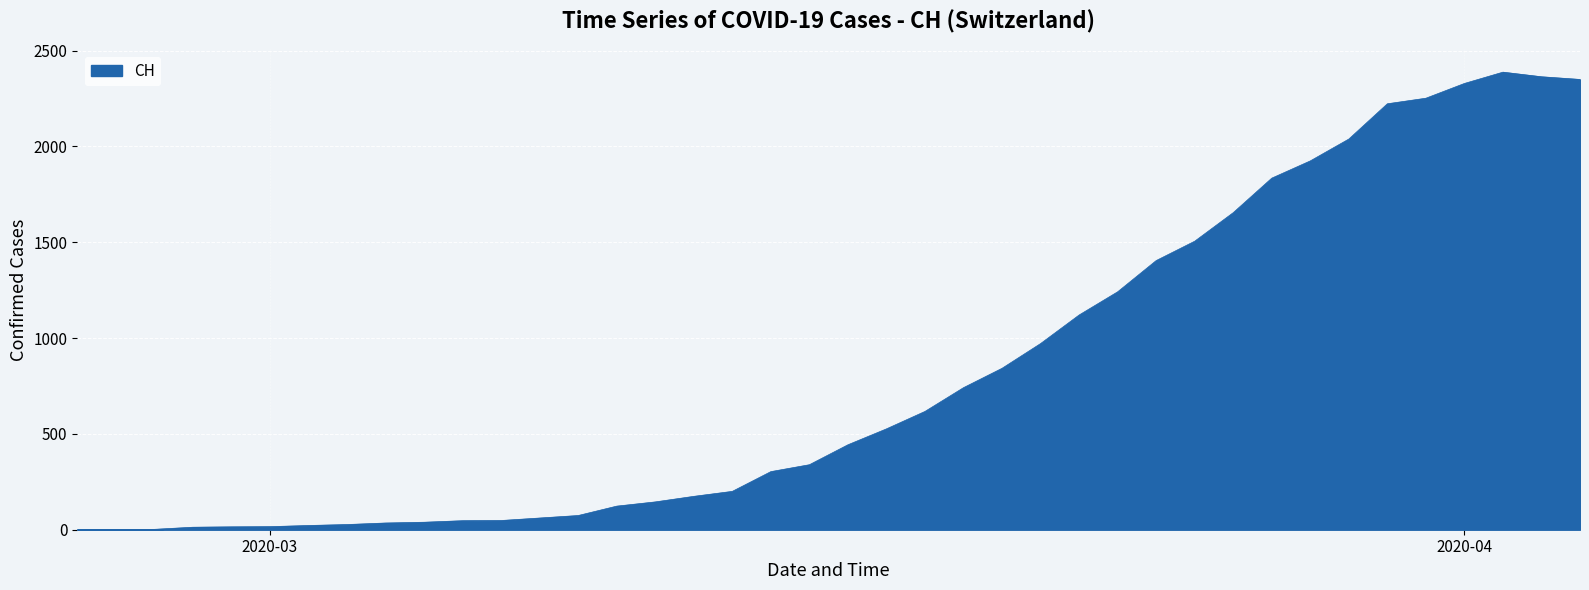

What is the difference between the maximum and minimum values?

2387